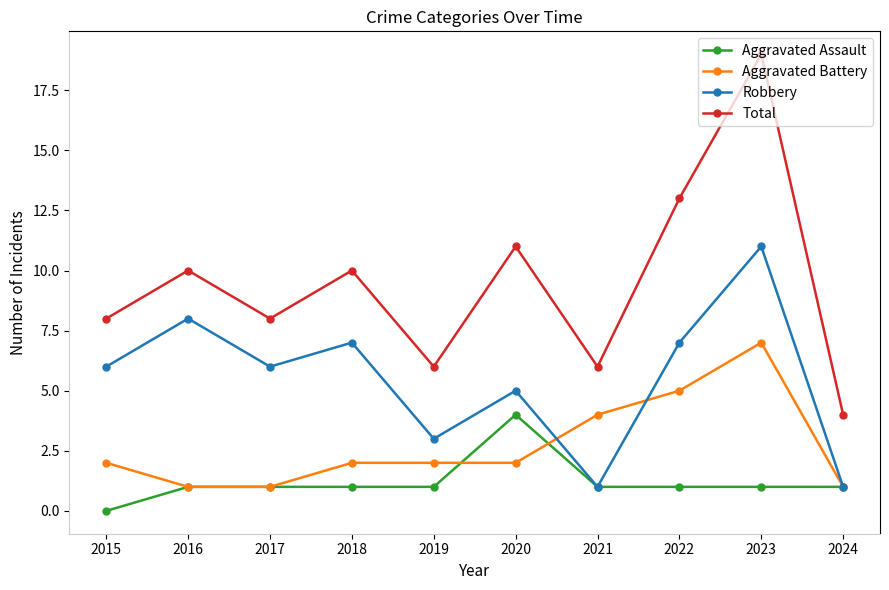

The Aggravated Assault series shows 1 at 2016. True or false?

True